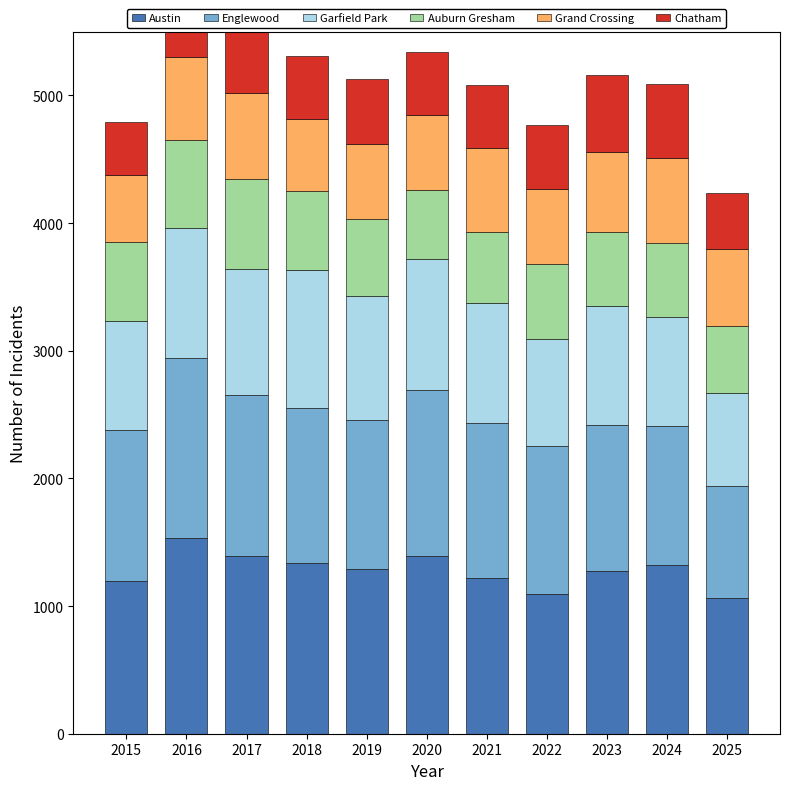

Which category has the lowest value in the Grand Crossing series?

2015